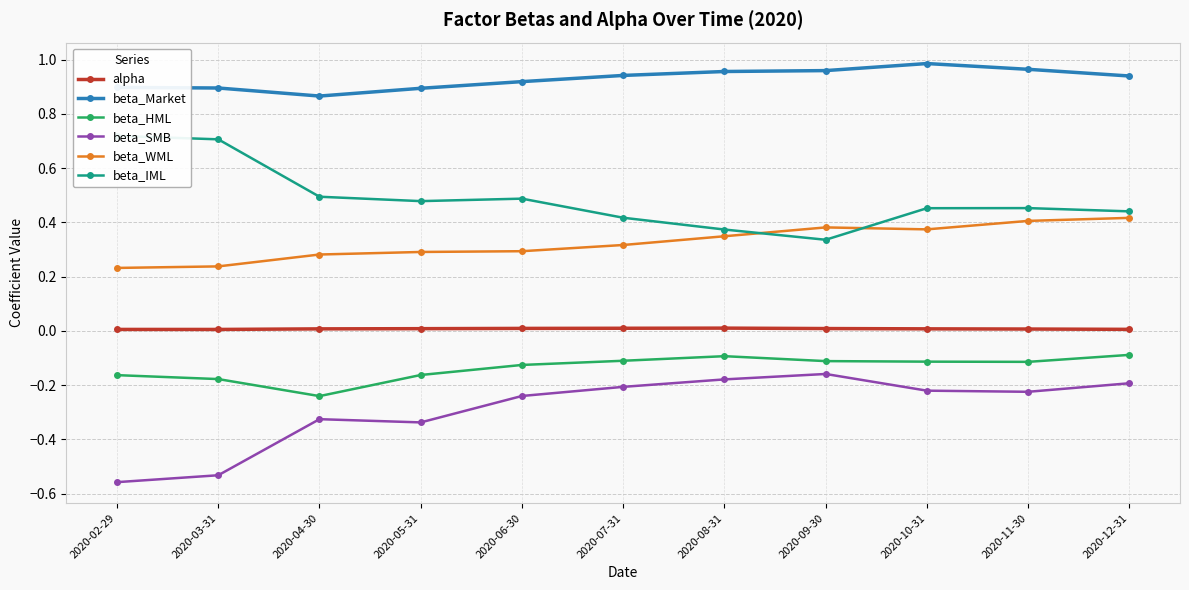

True or false: beta_HML has a value of -0.1 at 2020-08-31.

False